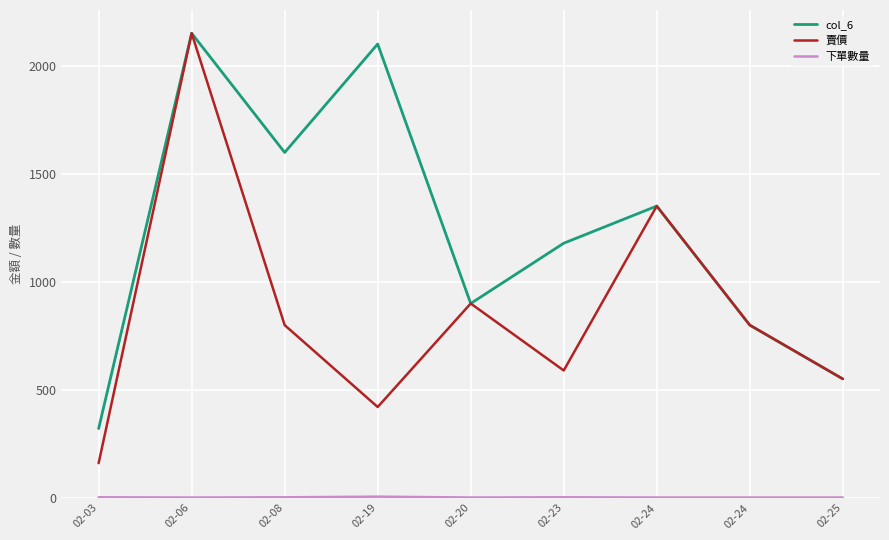

At how many categories does at least one series exceed 1820?

2